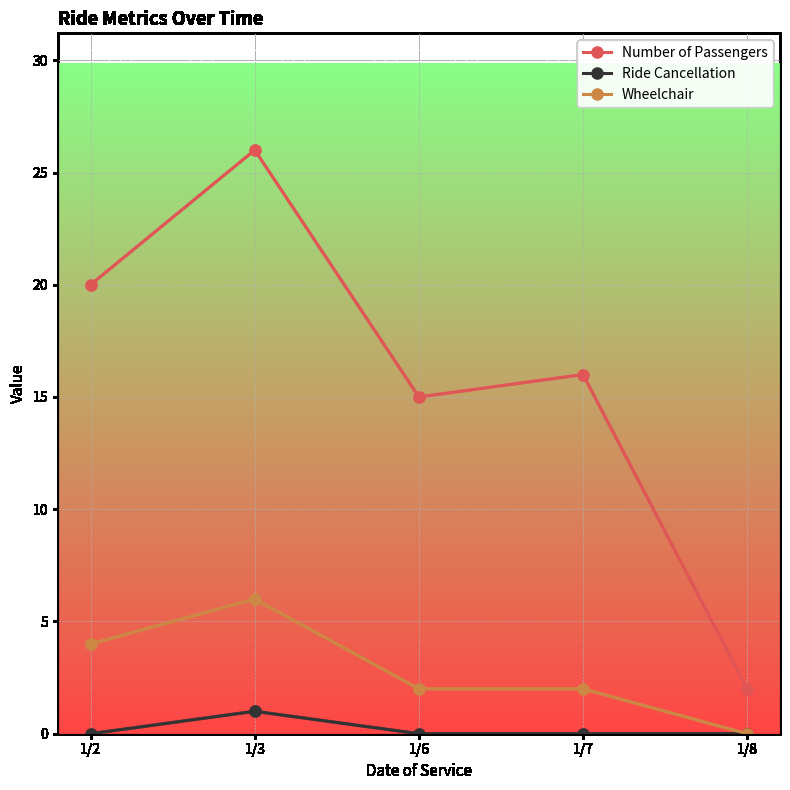

What is the value of the Ride Cancellation point at the 2nd from the left?

1